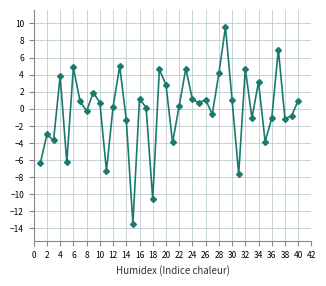

What is the average value?

-0.2